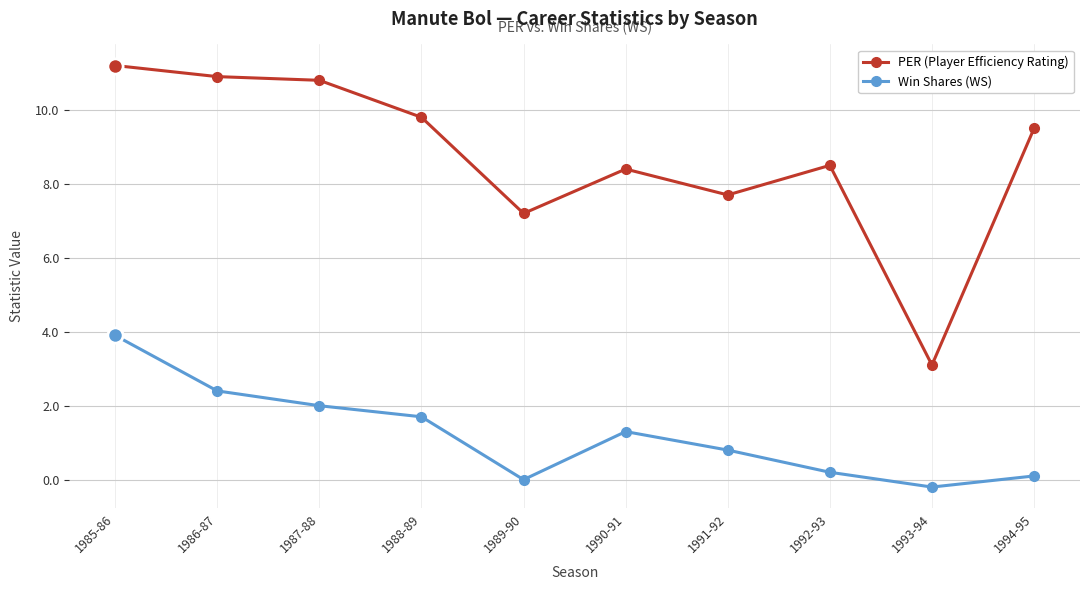

What is the difference between the maximum and minimum values in the PER (Player Efficiency Rating) series?

8.1